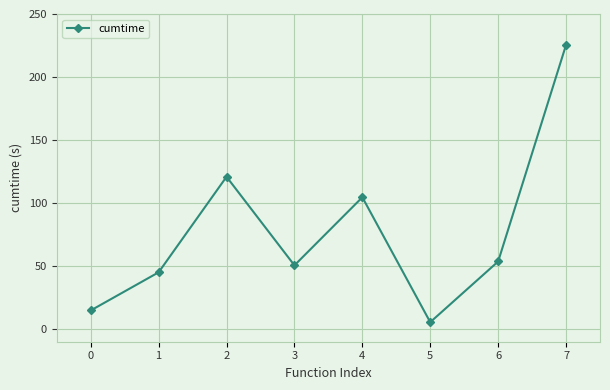

Between 3 and 0, which is larger?

3